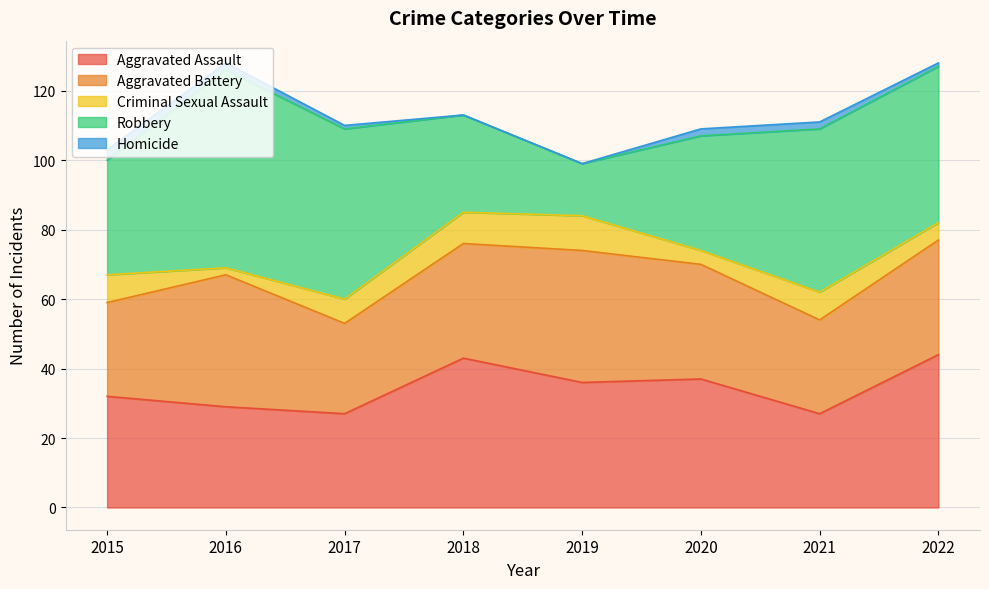

Which series has the largest total across all categories?

Robbery